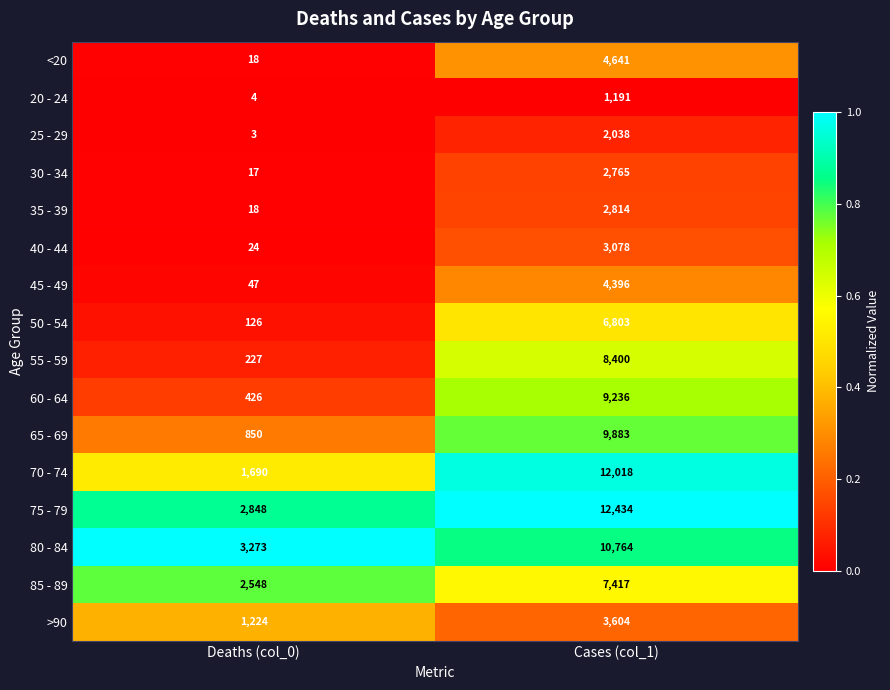

True or false: 30 - 34 has a value of 7 at Deaths (col_0).

False